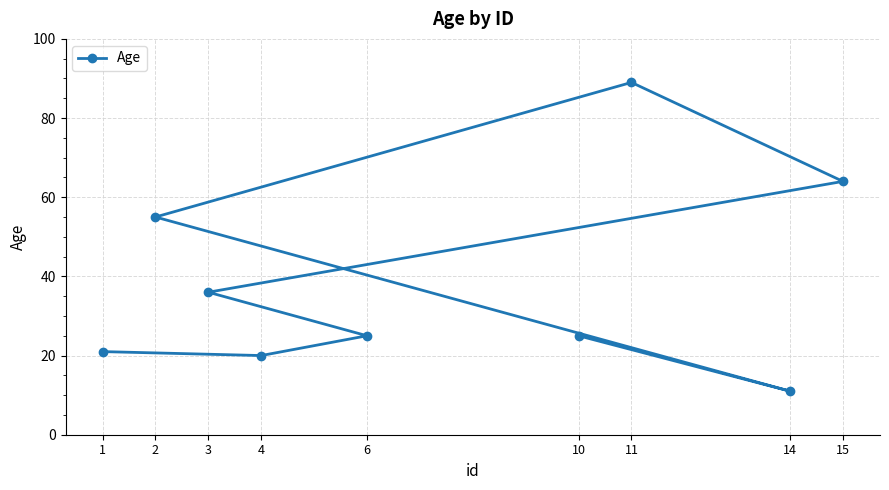

What is the label of the 6th point from the right?

3